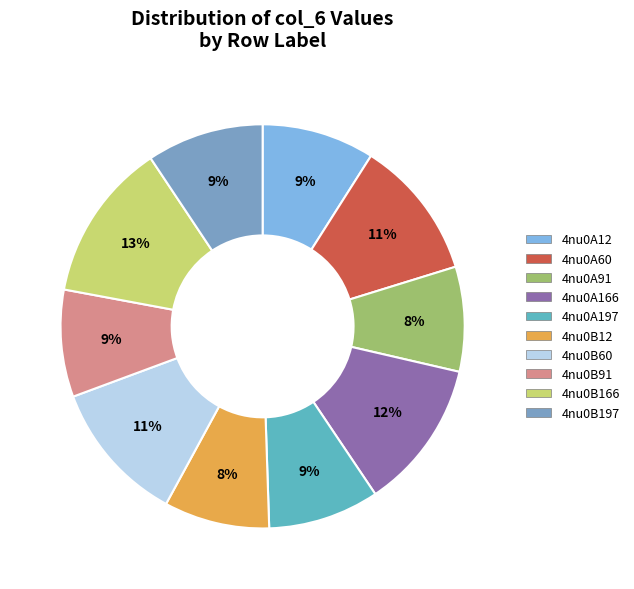

Combined, do 4nu0B60 and 4nu0B166 account for over 50%?

No